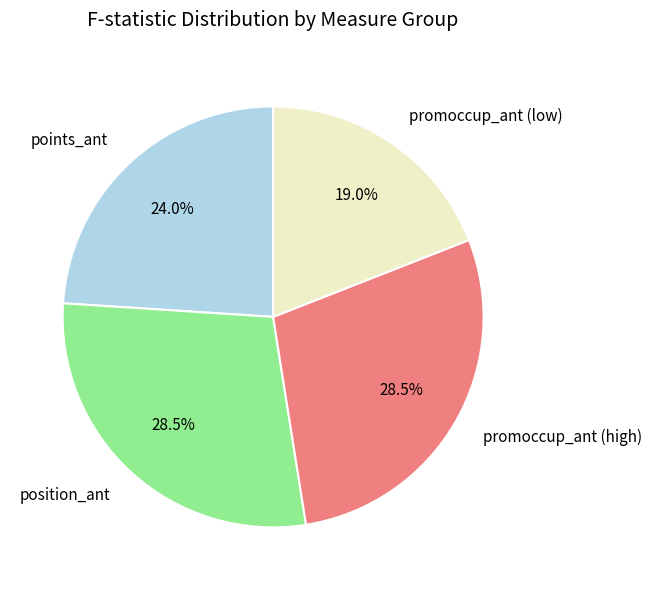

To the nearest percent, what is the average slice percentage?

25%